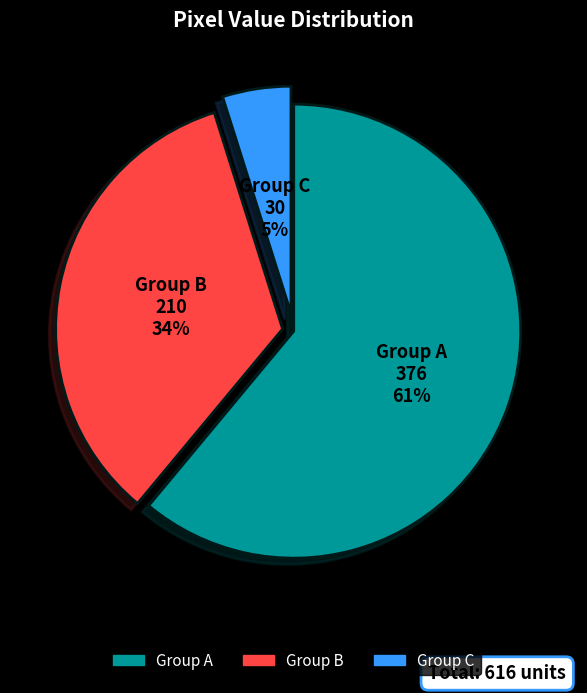

To the nearest percent, what is the difference between the largest and smallest slice percentages?

56%